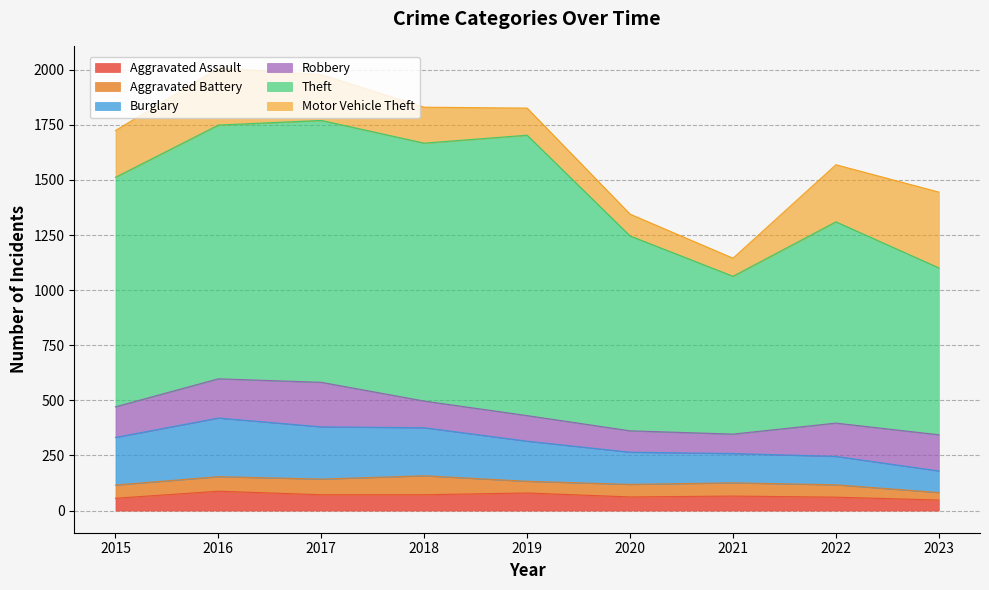

In Aggravated Battery, how many points are lower than both neighbors (excluding endpoints)?

1